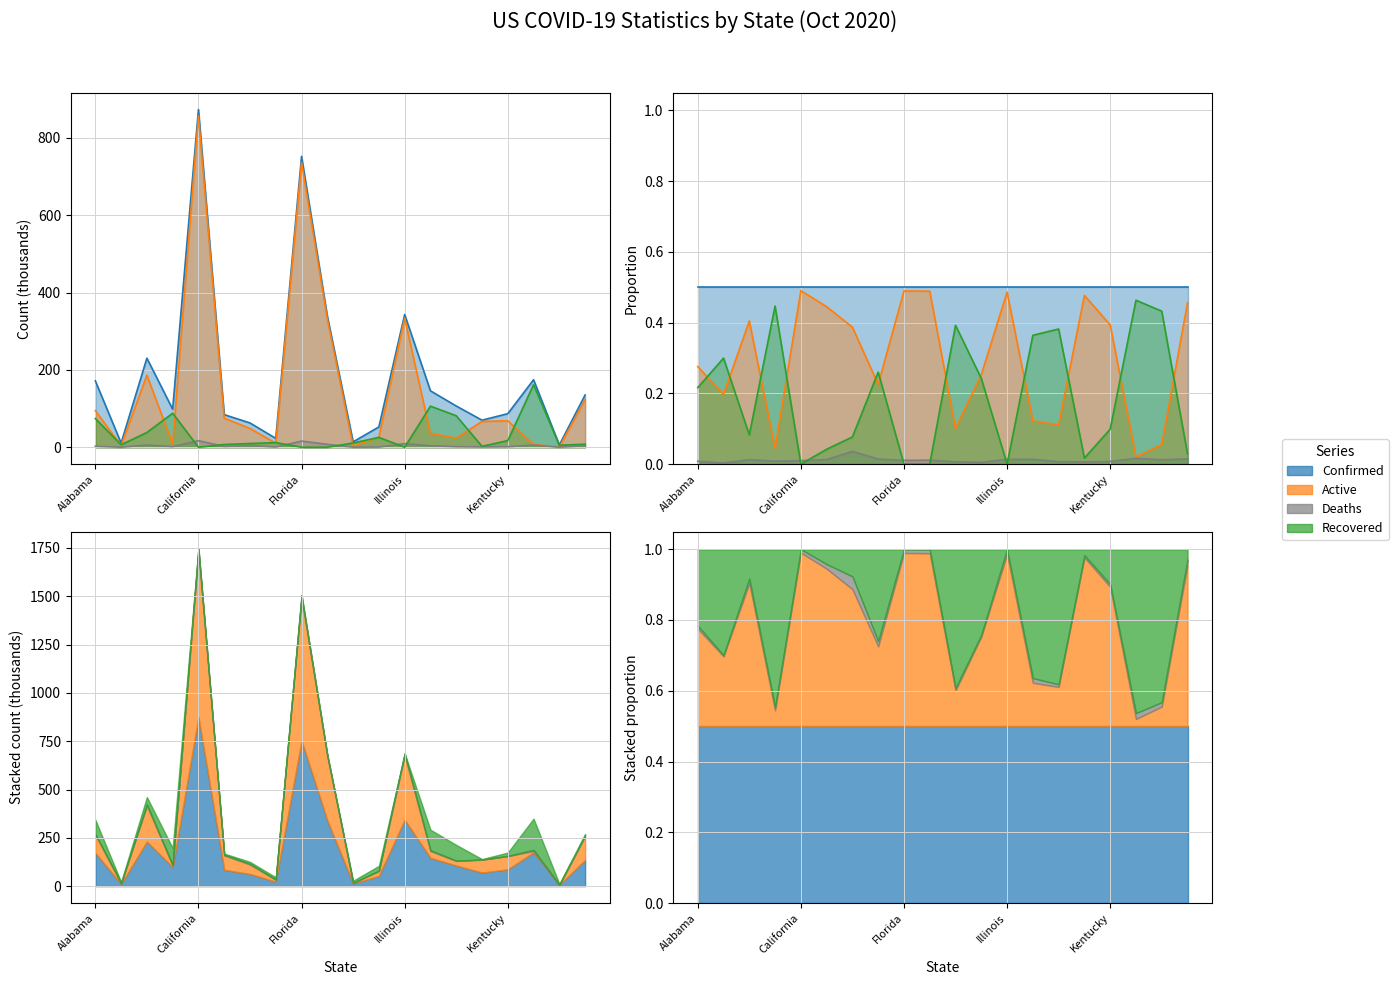

At which category is the sum across all series the highest?

California